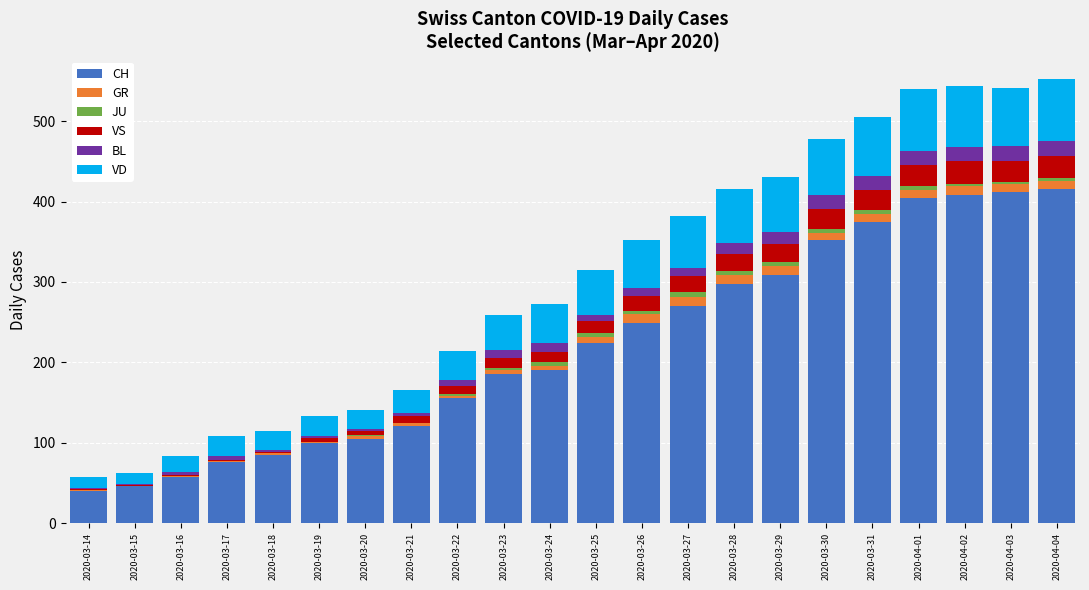

What is the maximum value for CH?

416